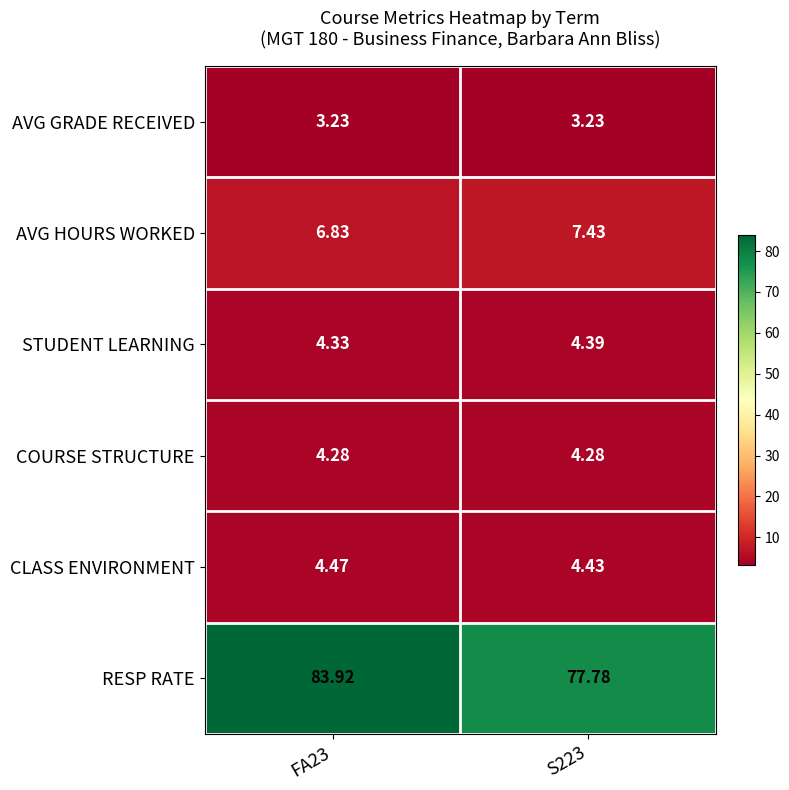

Between FA23 and S223, which series saw the biggest shift?

RESP RATE